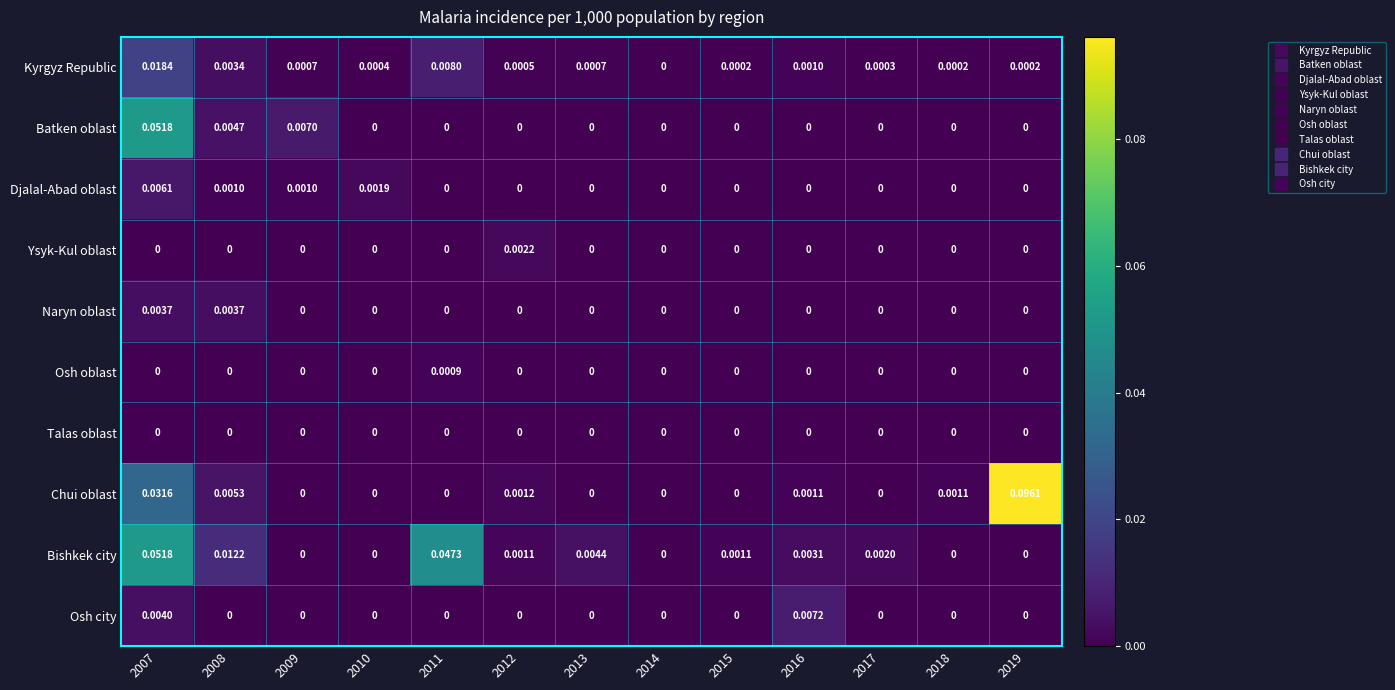

How many series are shown in this chart?

10